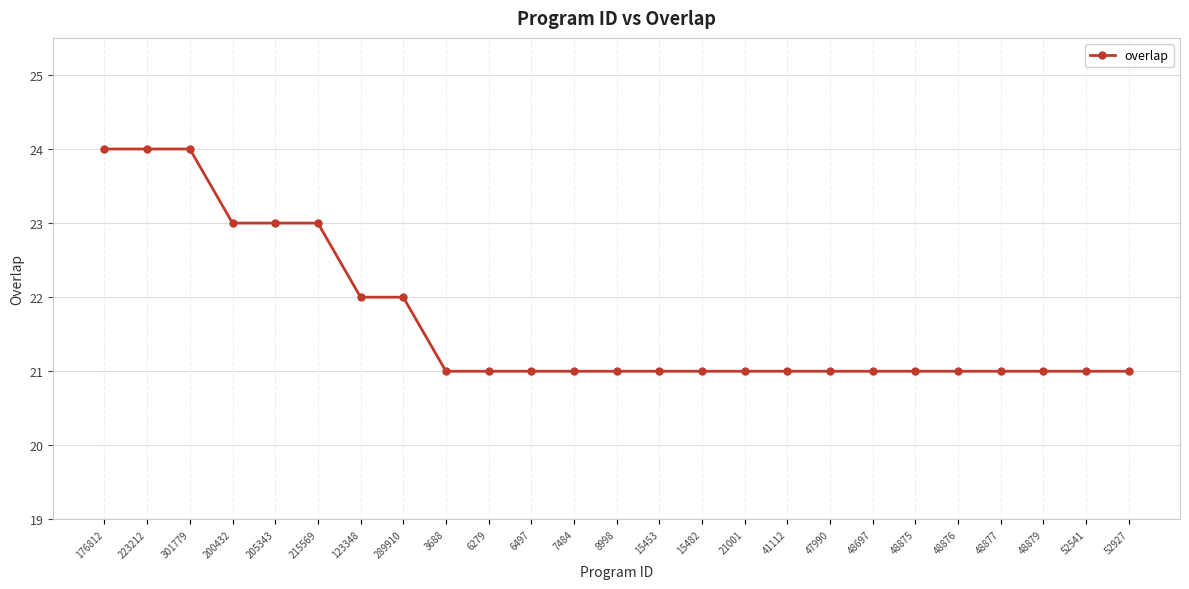

What is the change in value from 223212 to 15482?

-3